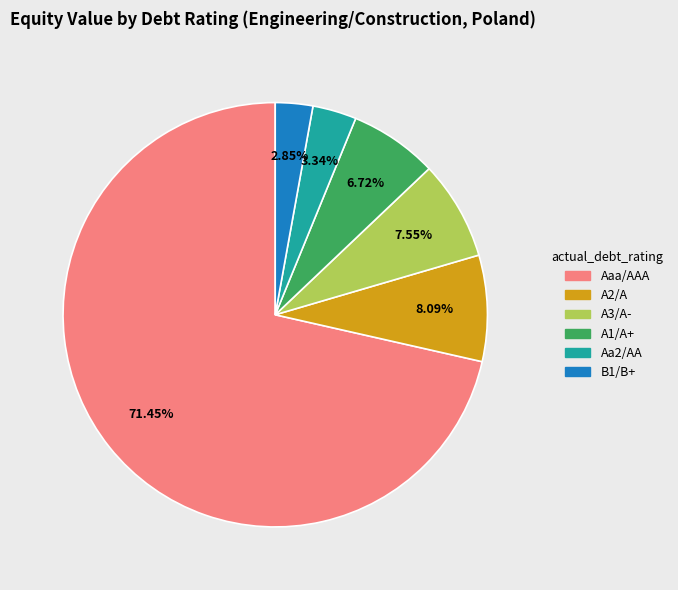

To the nearest percent, what is the combined percentage of Aaa/AAA and A1/A+?

78%